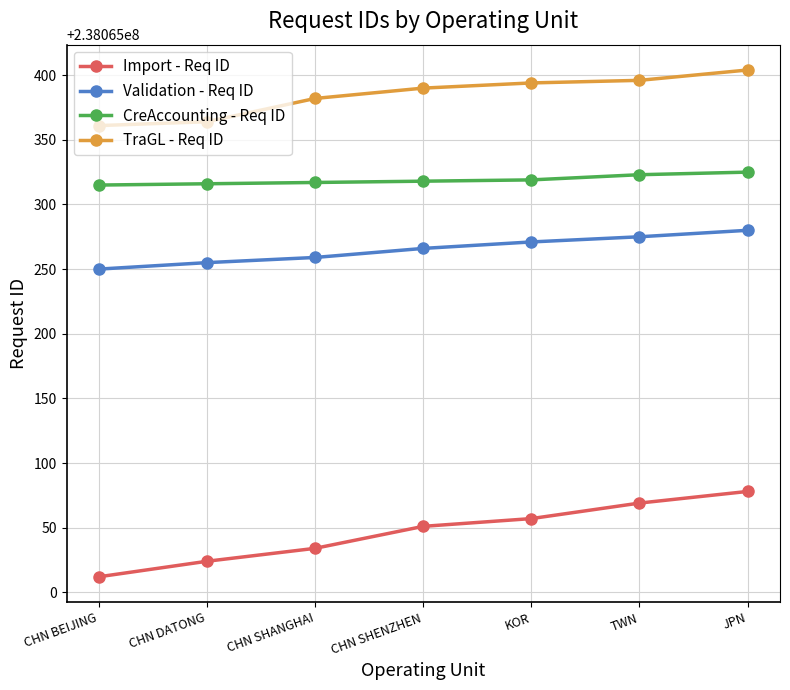

What is the sum of the CreAccounting - Req ID values at CHN BEIJING and KOR?

476130634